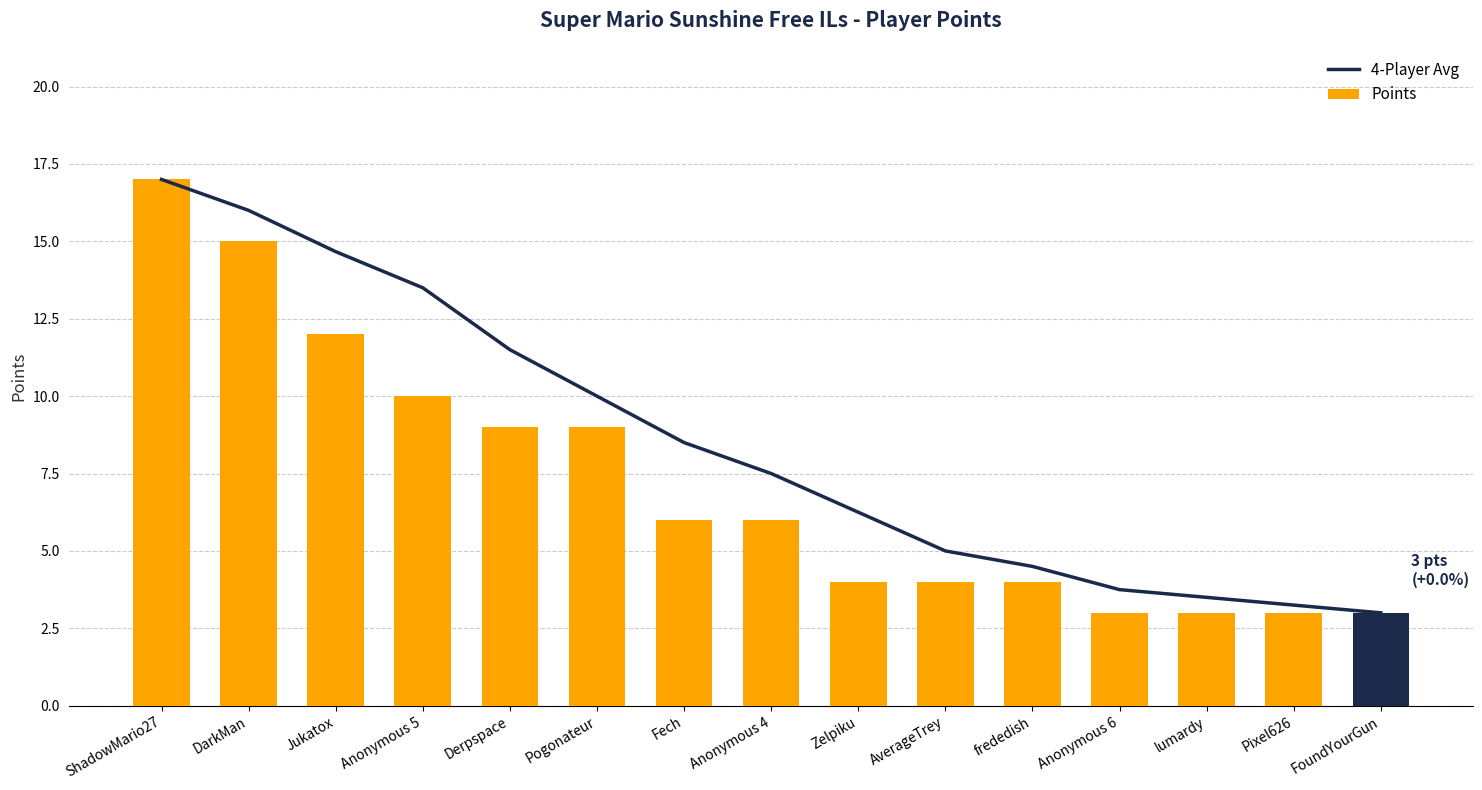

List the labels in order of 4-Player Avg value, largest first.

ShadowMario27, DarkMan, Jukatox, Anonymous 5, Derpspace, Pogonateur, Fech, Anonymous 4, Zelpiku, AverageTrey, frededish, Anonymous 6, lumardy, Pixel626, FoundYourGun